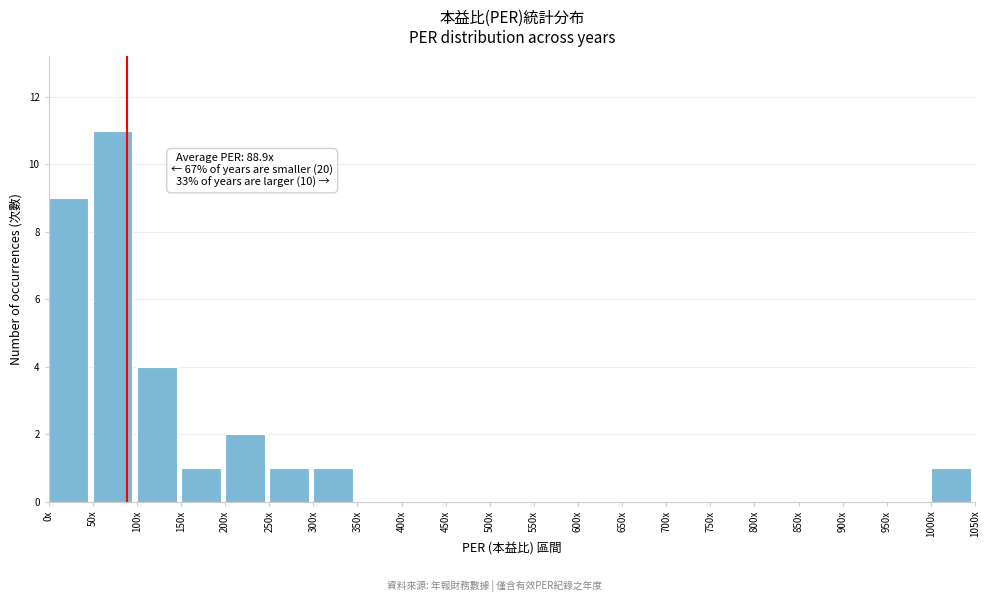

Reading left to right, transcribe all the data shown in this chart.

0x=9	50x=11	100x=4	150x=1	200x=2	250x=1	300x=1	350x=0	400x=0	450x=0	500x=0	550x=0	600x=0	650x=0	700x=0	750x=0	800x=0	850x=0	900x=0	950x=0	1000x=1